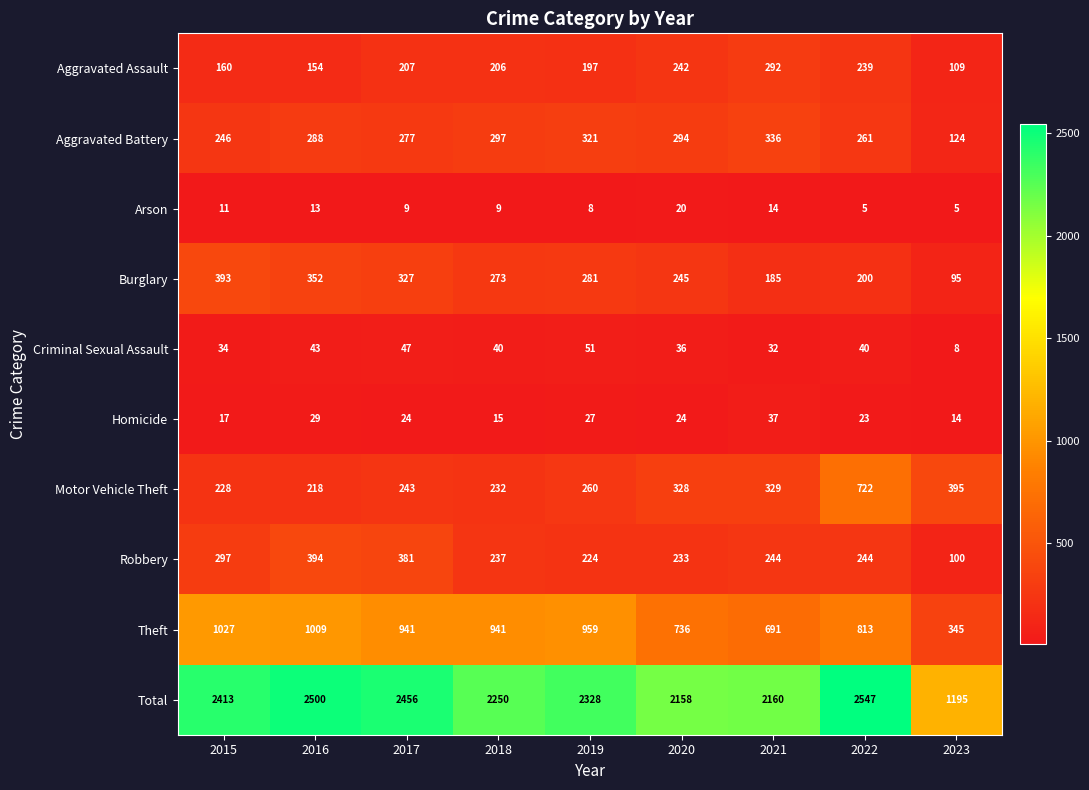

Which series has the largest range (max minus min)?

Total